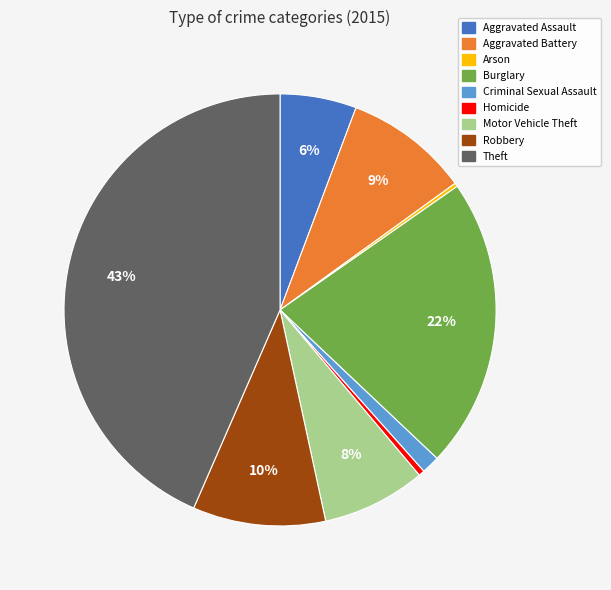

To the nearest percent, what percentage of the pie is Criminal Sexual Assault?

1%